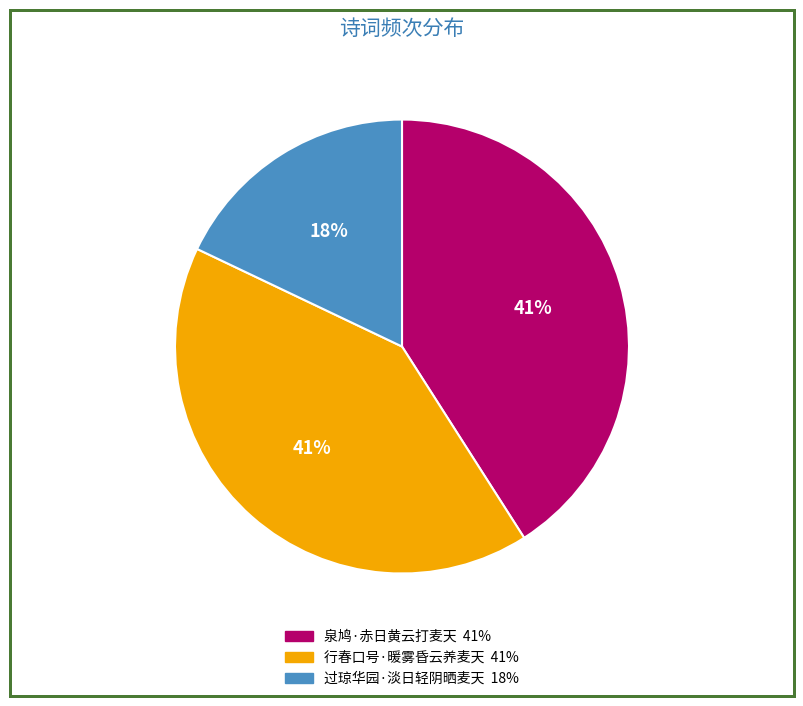

Is the sum of 行春口号·暖雾昏云养麦天 and 泉鸠·赤日黄云打麦天 greater than half?

Yes